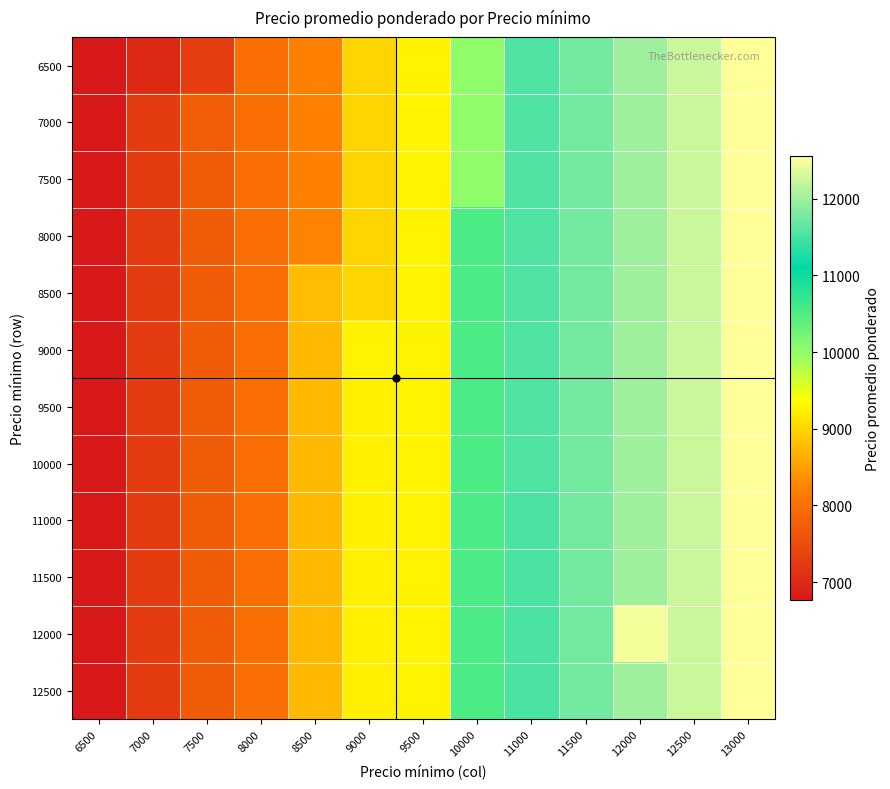

Which has a higher value, 9000 or 6500?

9000